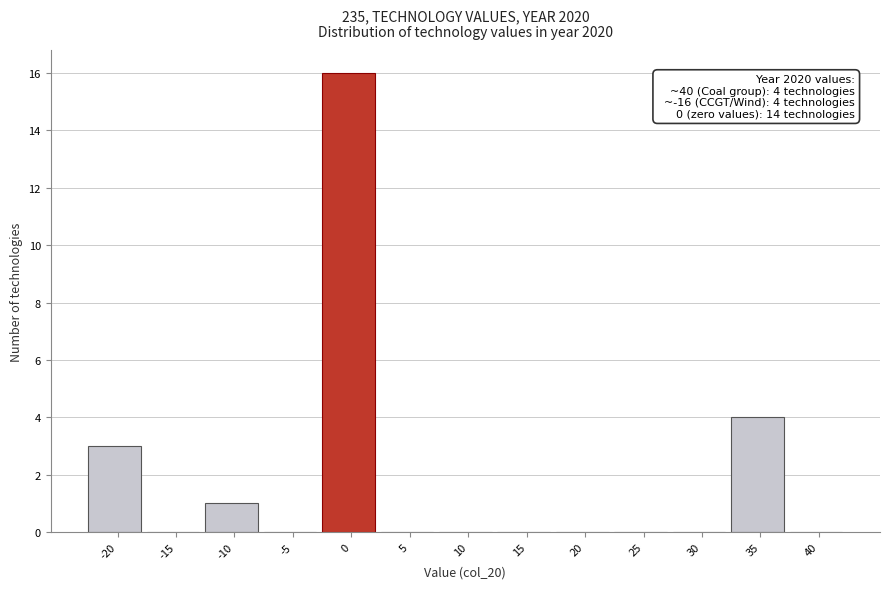

Reading left to right, list all the values displayed in this chart.

-20=3	-15=0	-10=1	-5=0	0=16	5=0	10=0	15=0	20=0	25=0	30=0	35=4	40=0